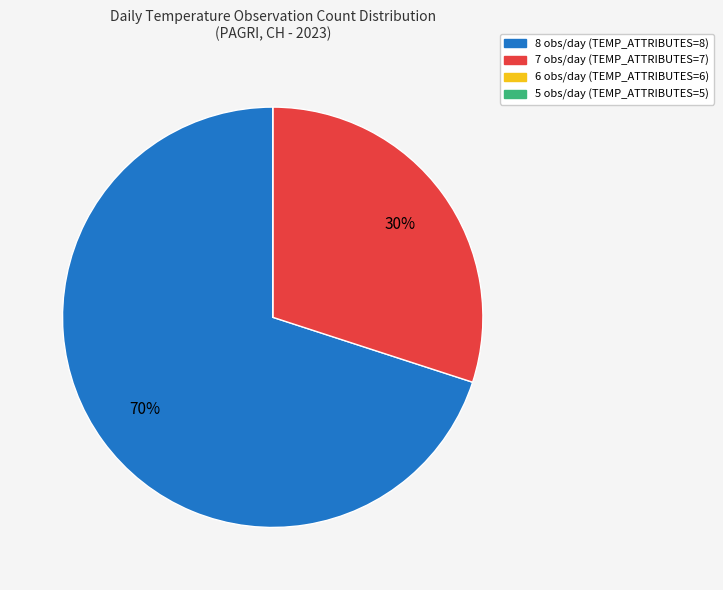

Which slice is the largest?

8